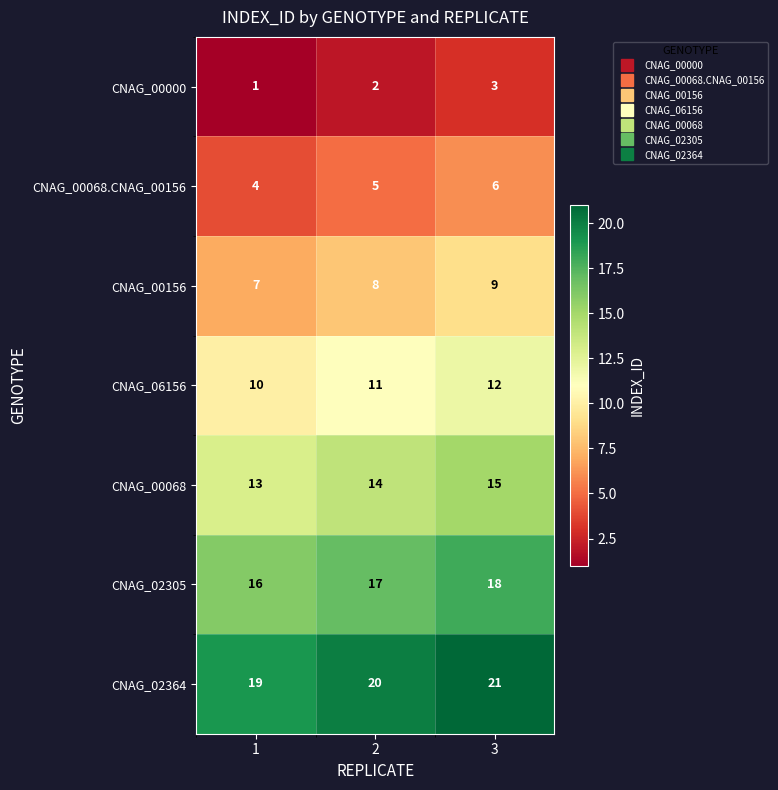

List the series in order of their overall mean, lowest first.

CNAG_00000, CNAG_00068.CNAG_00156, CNAG_00156, CNAG_06156, CNAG_00068, CNAG_02305, CNAG_02364